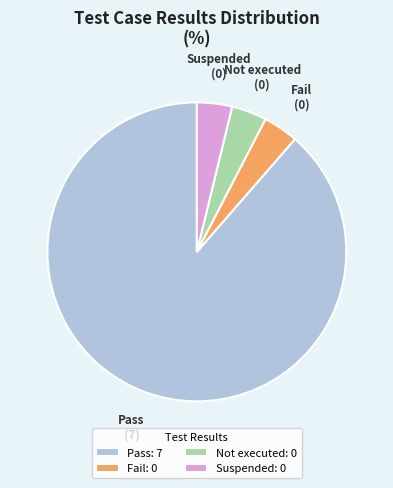

True or false: Suspended accounts for 13% of the total.

False